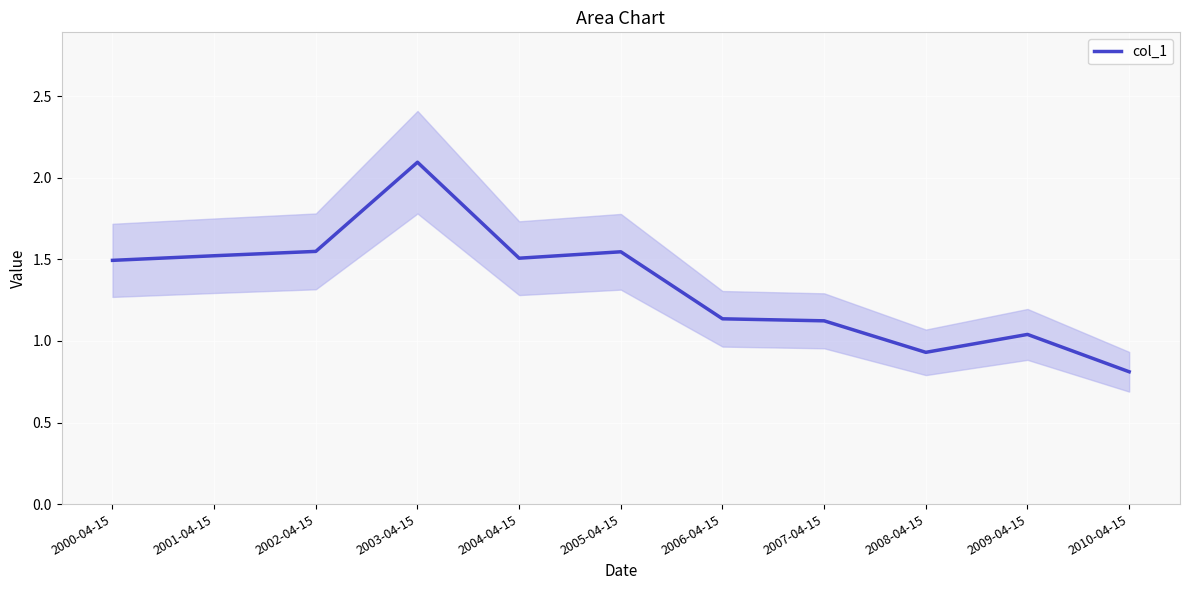

What is the maximum value shown in the chart?

2.1